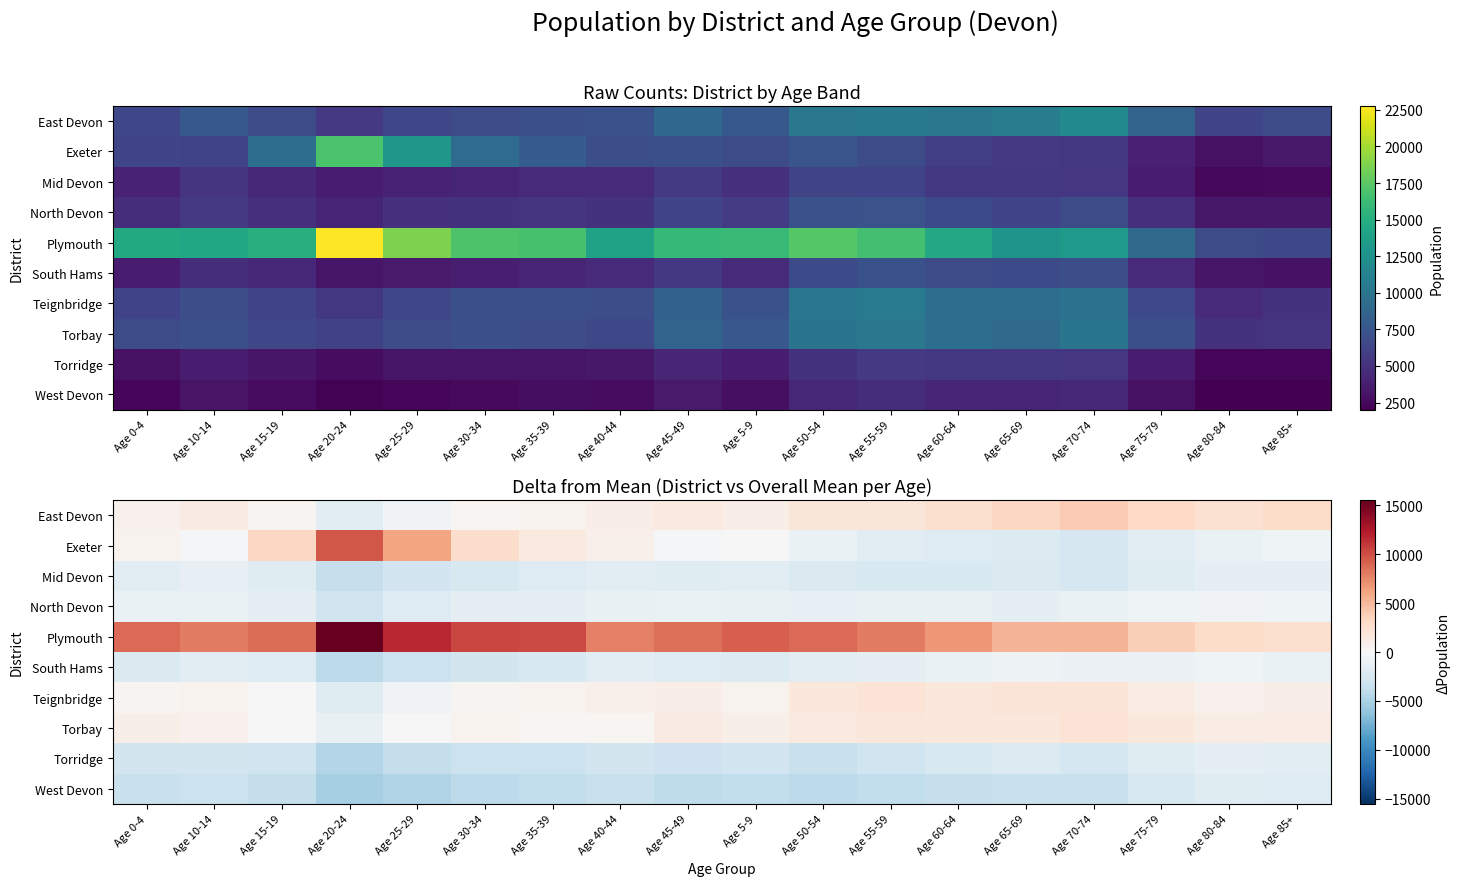

True or false: Exeter has a value of -2430.4 at Age 55-59.

False